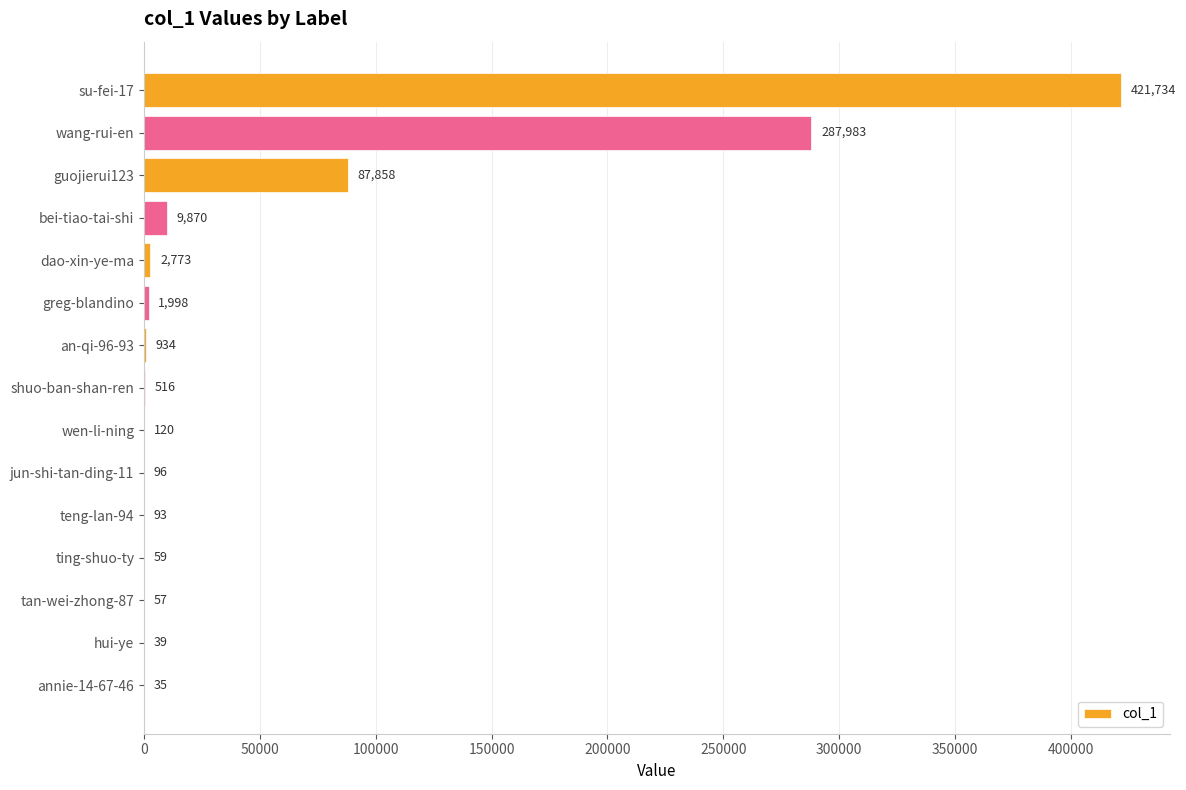

What is the sum of all values?

814165